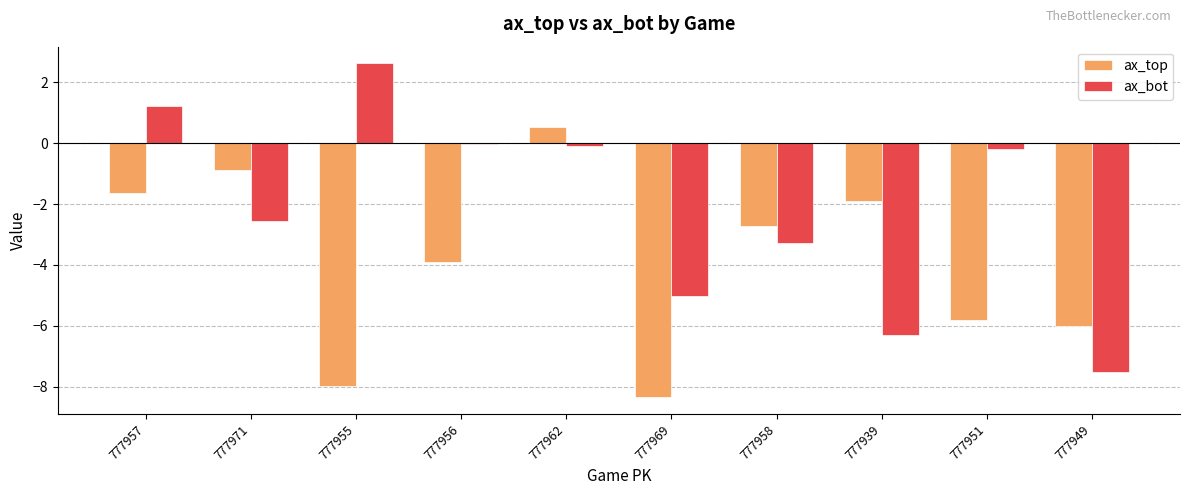

What is the maximum value for ax_top?

0.5